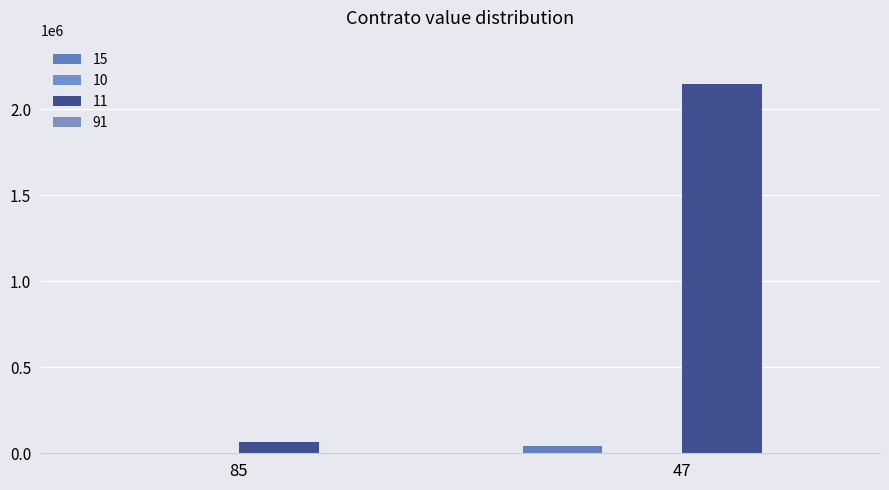

Does the chart contain stacked bars?

No